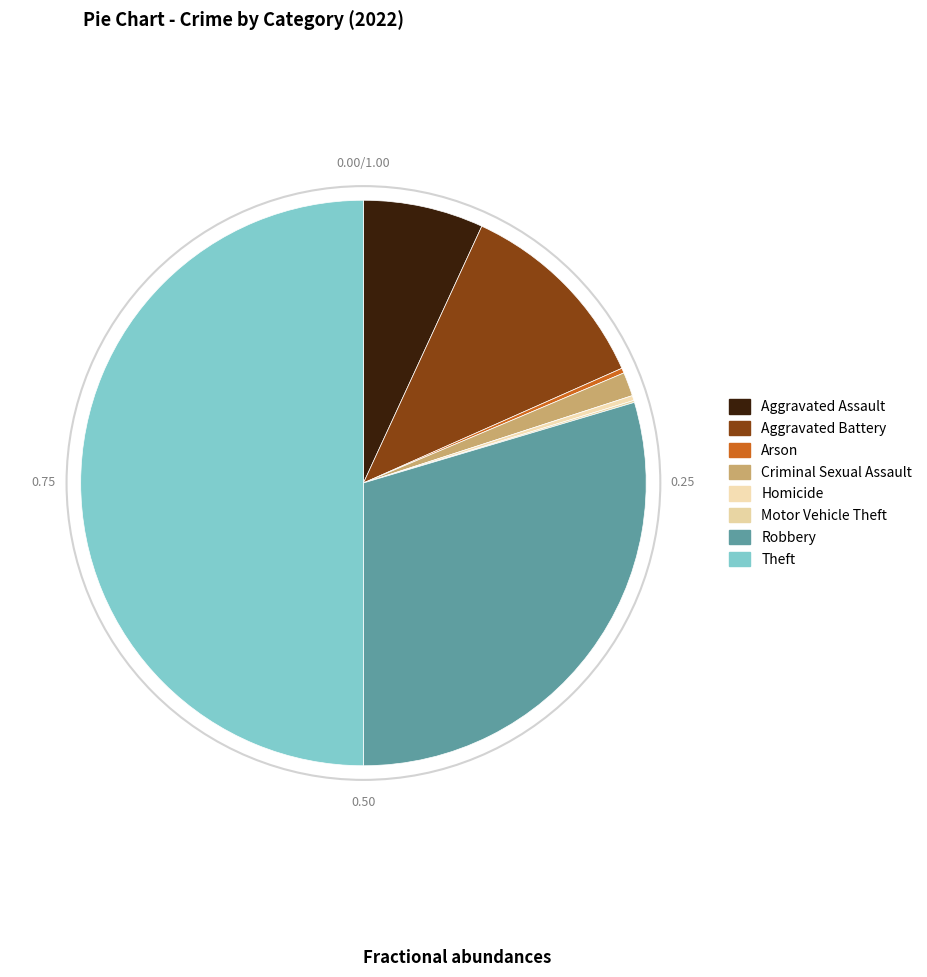

What is the largest slice in the pie chart?

Theft